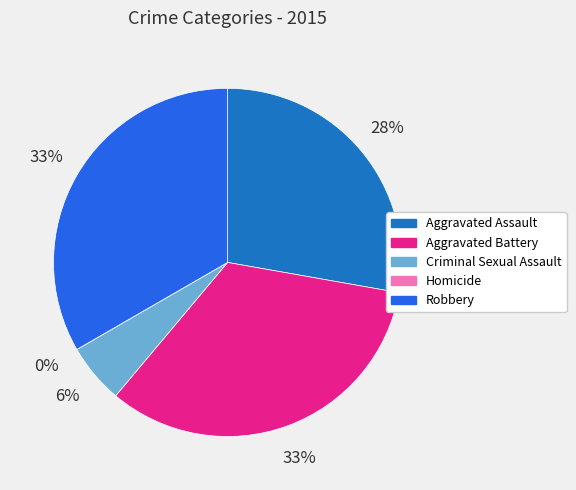

Is it true that Robbery is 40% of the pie?

False